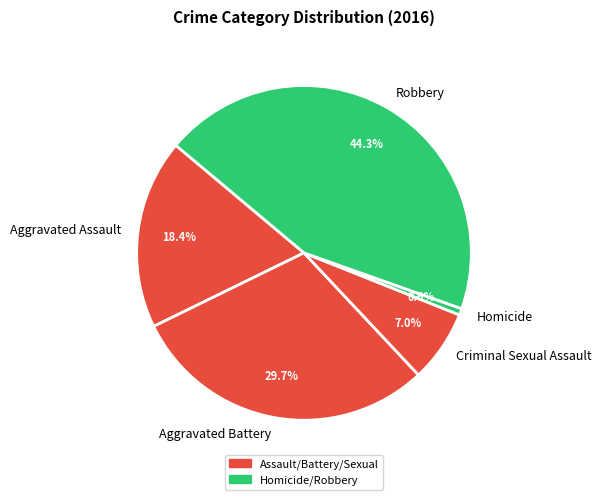

The Aggravated Assault slice represents 32% of the pie. True or false?

False